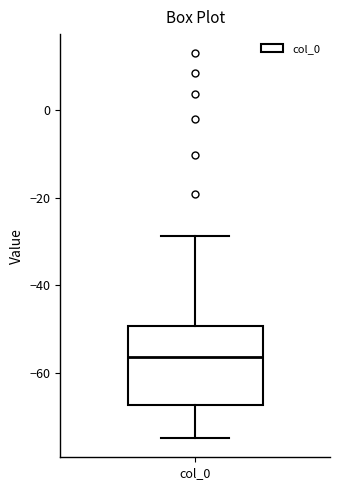

Read this box plot against the y-axis: the position of the median line, the range covered by the box, and the ends of both whiskers. The values are not printed on the chart, so give them approximately, as read against the axis.

median -56, box -68 to -50, whiskers -74 to -28